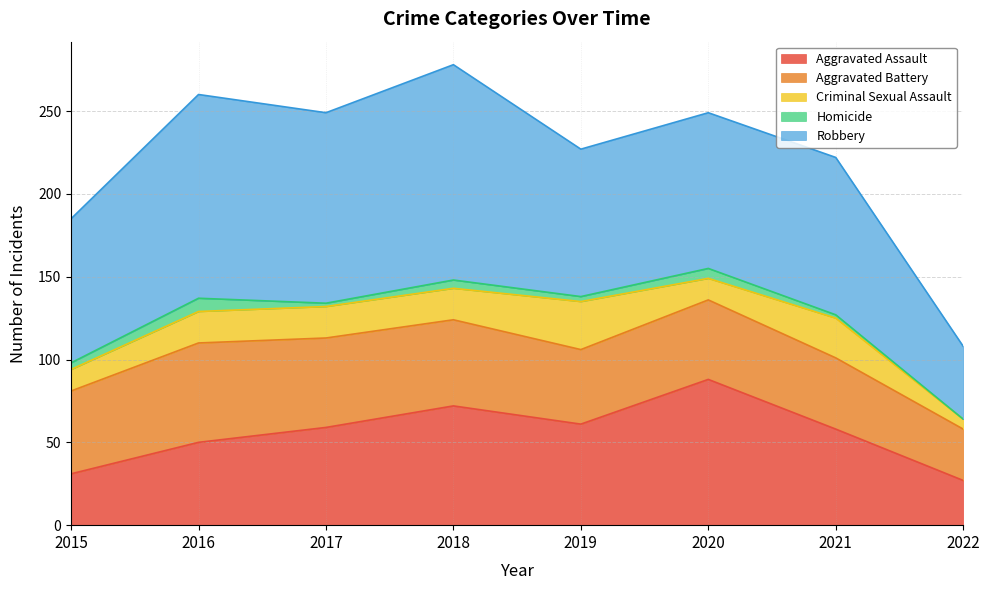

Rank the series at 2016 from highest to lowest value.

Robbery, Aggravated Battery, Aggravated Assault, Criminal Sexual Assault, Homicide